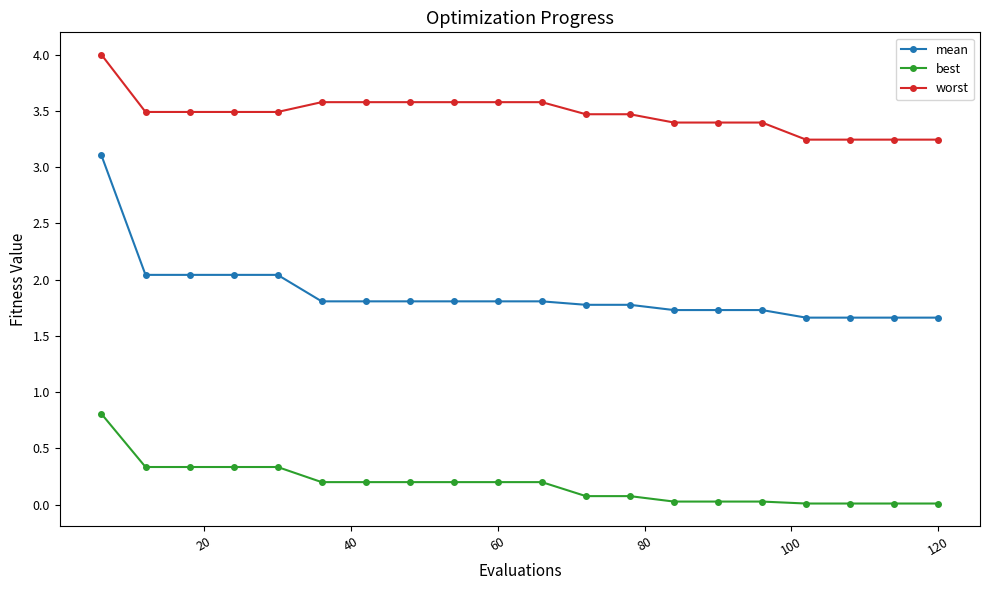

Does the chart display data point markers on the line(s)?

Yes